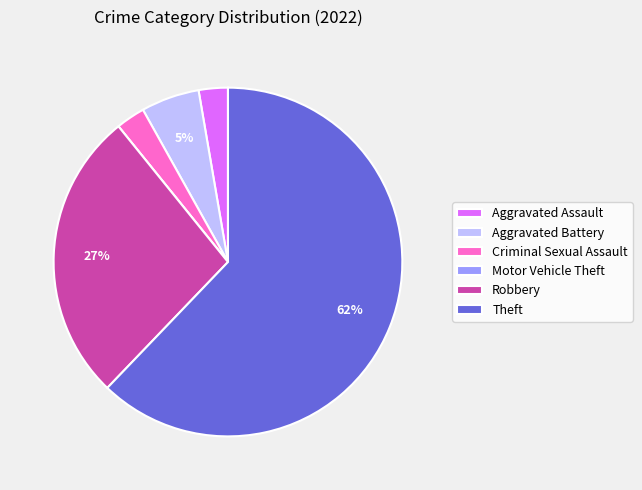

To the nearest percent, what is the combined percentage of Aggravated Assault and Aggravated Battery?

8%